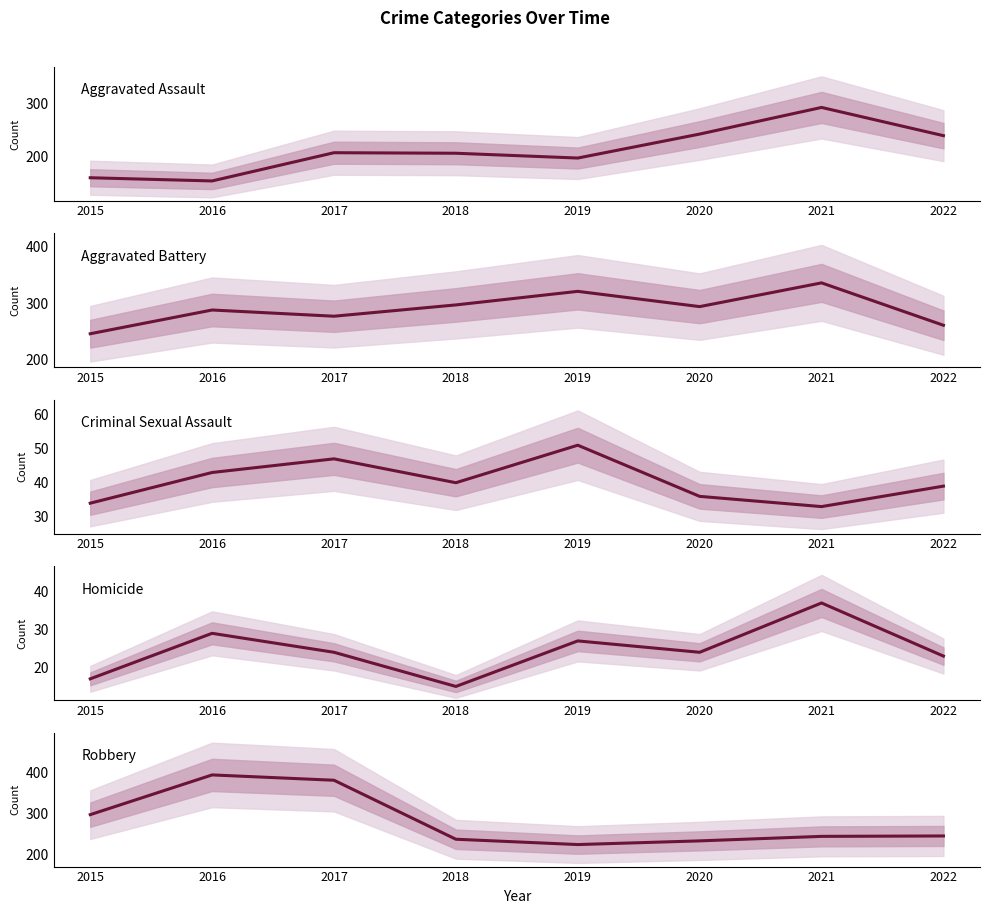

What is the maximum value for Robbery?

394